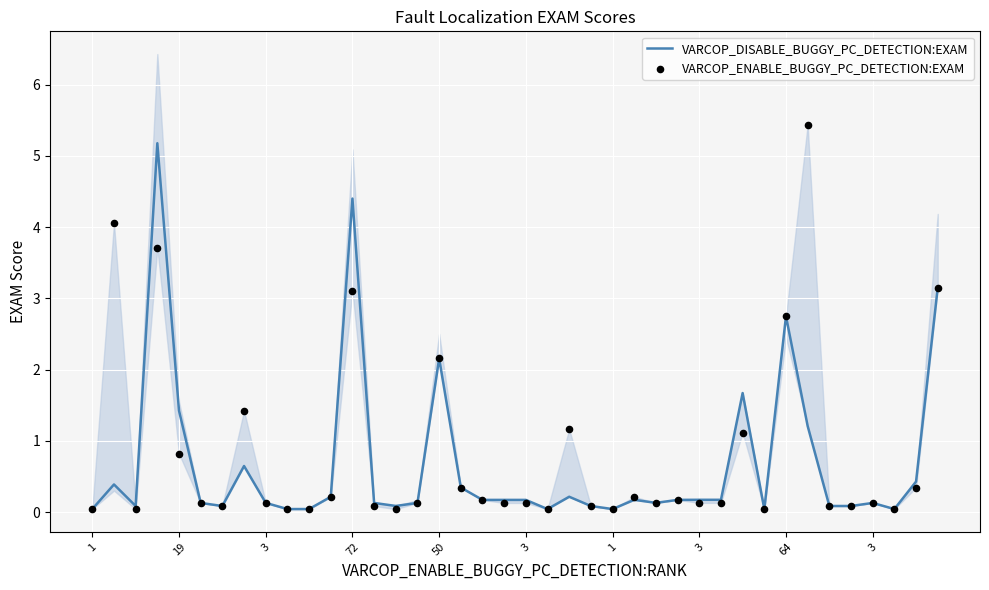

Which series reaches the maximum Y coordinate?

VARCOP_ENABLE_BUGGY_PC_DETECTION:EXAM